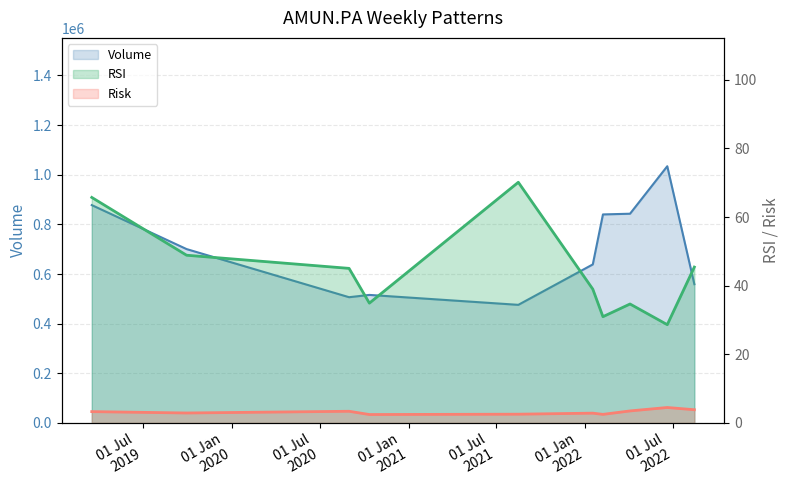

What is the label of the 1st point from the left?

2019-03-18